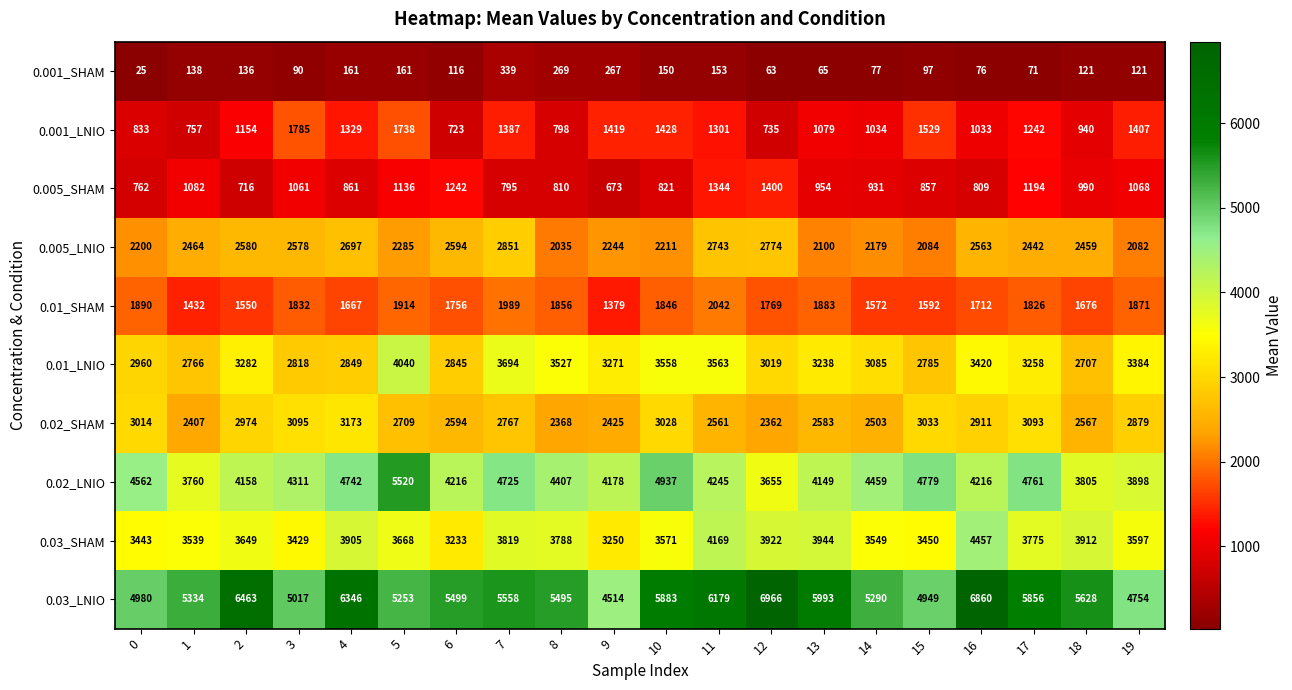

Between 6 and 11, which series saw the biggest shift?

0.03_SHAM